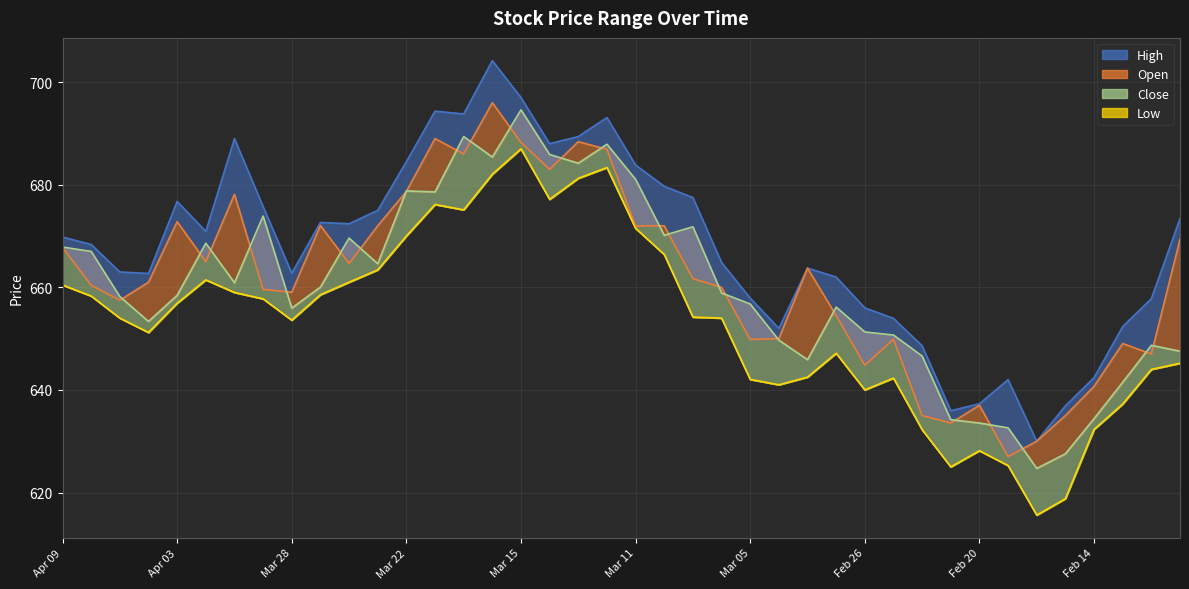

How many values in the Open series are below 661?

19